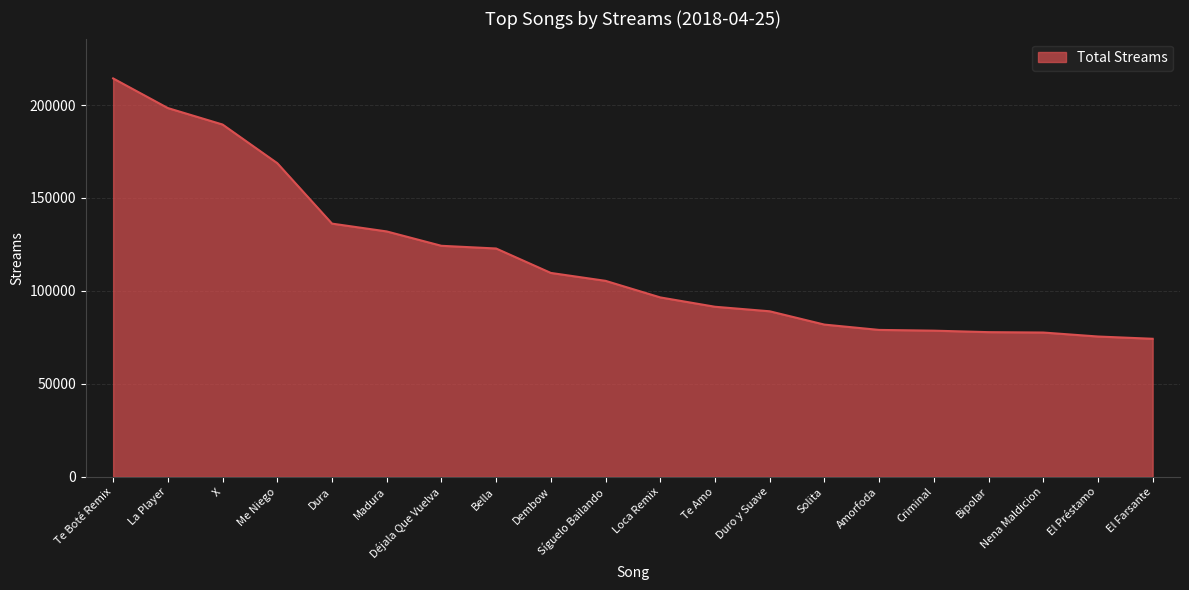

What is the change in value from Loca Remix to Duro y Suave?

-7462